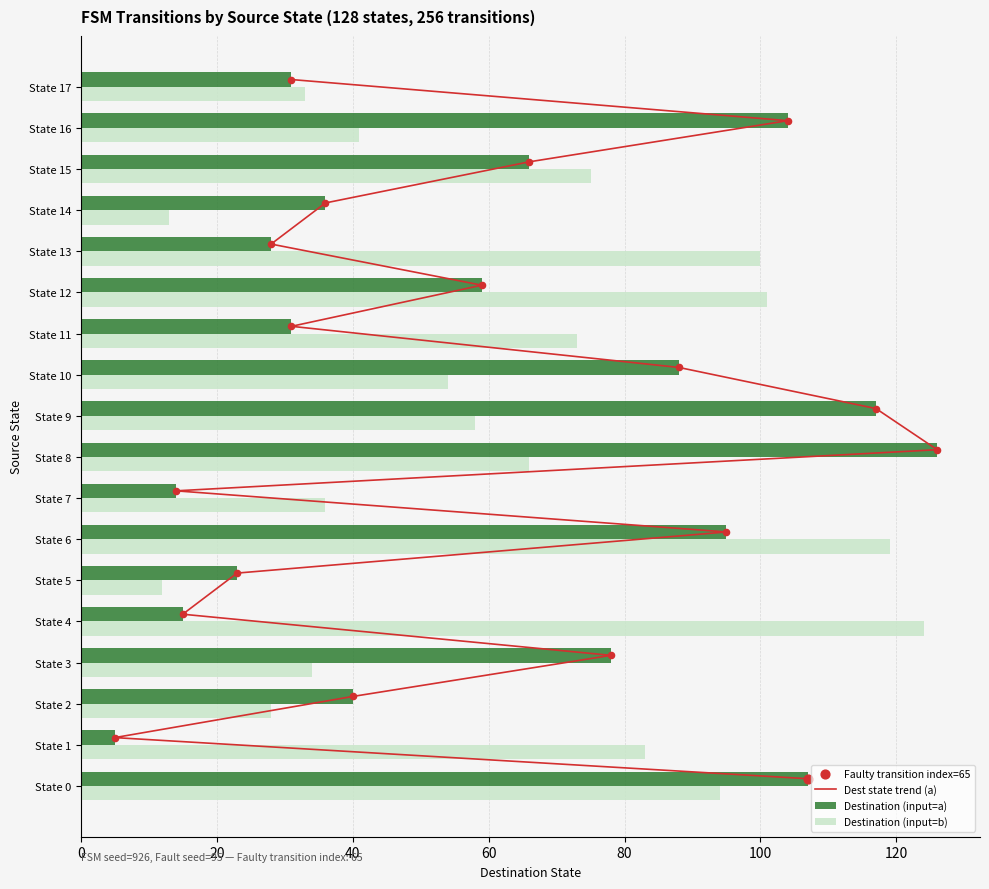

Which series has the largest total across all categories?

Destination (input=b)